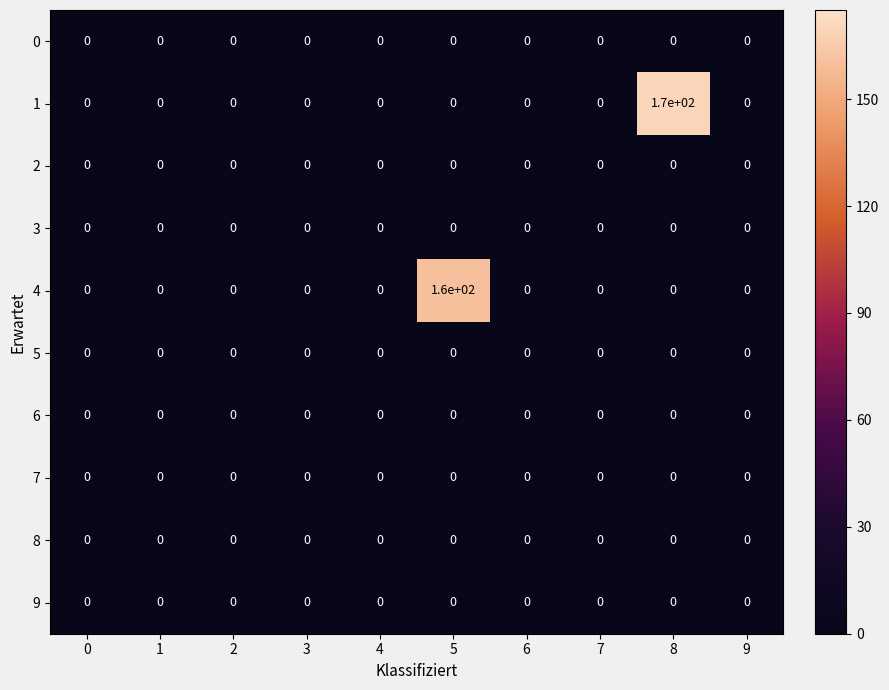

Which category has the highest value across all series?

8